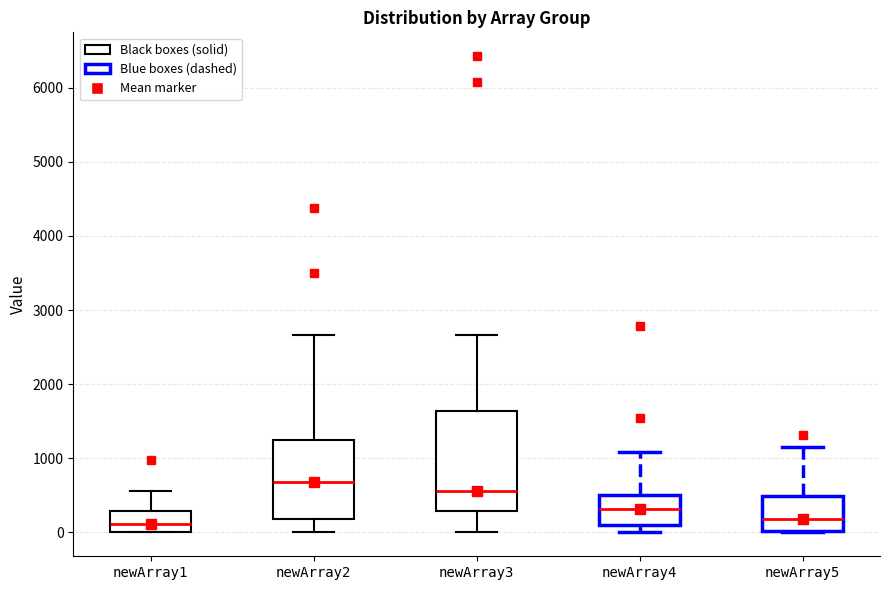

Comparing the boxes themselves (not the whiskers), which one is the tallest?

newArray3